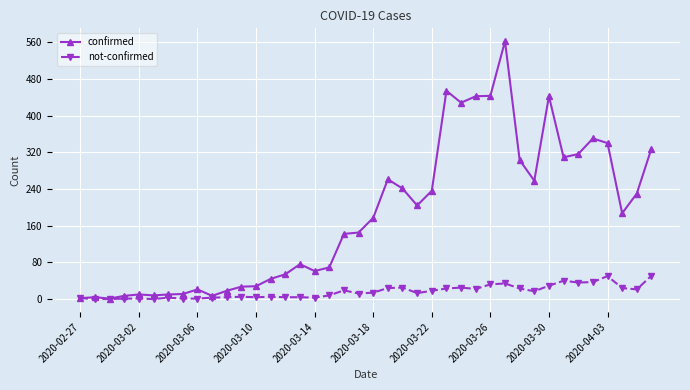

Which series has the widest spread of values?

confirmed